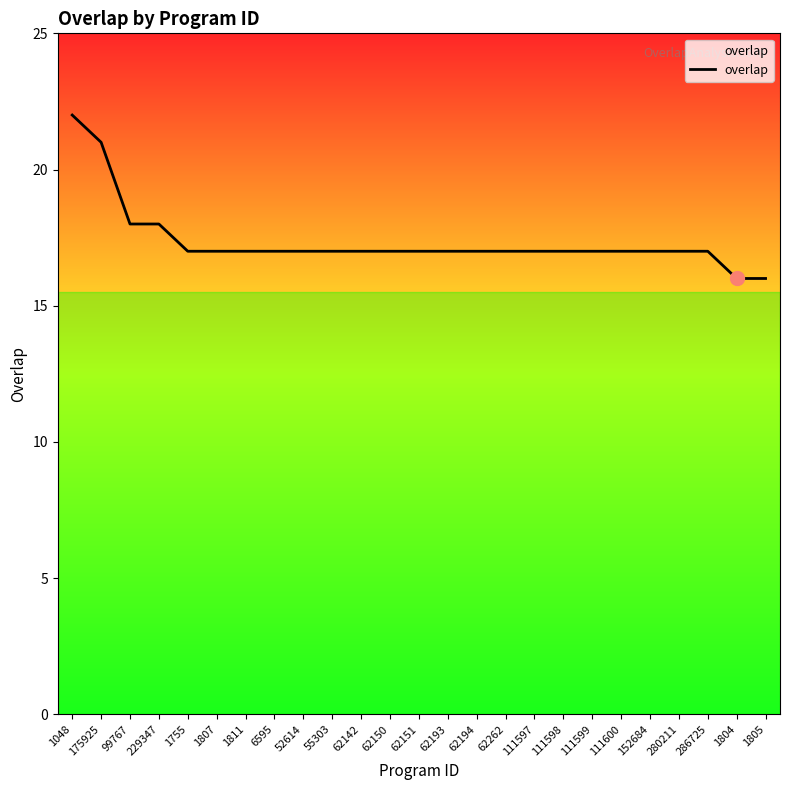

Reading right to left, list all the values displayed in this chart.

16	16	17	17	17	17	17	17	17	17	17	17	17	17	17	17	17	17	17	17	17	18	18	21	22